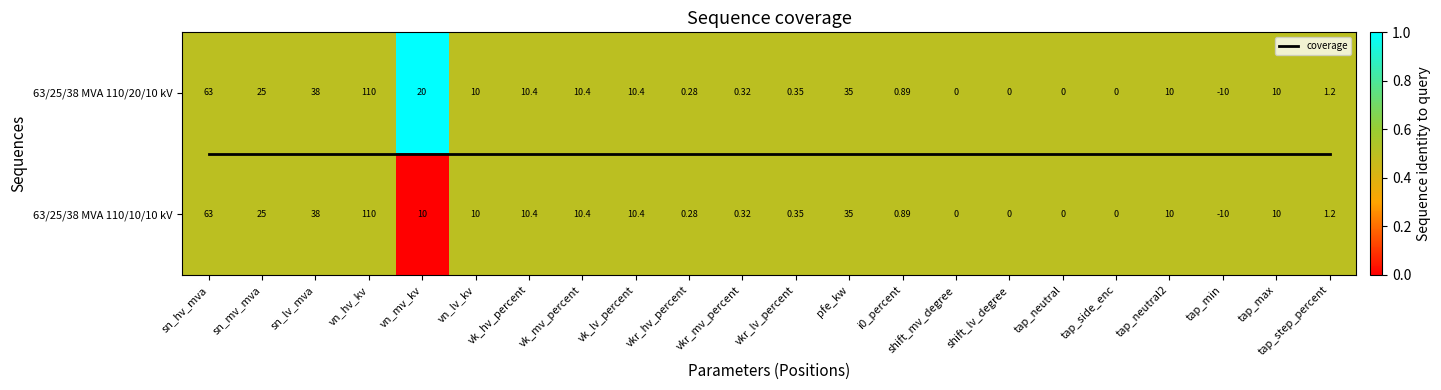

What is the sum of the 63/25/38 MVA 110/10/10 kV values at sn_lv_mva and vn_mv_kv?

0.5